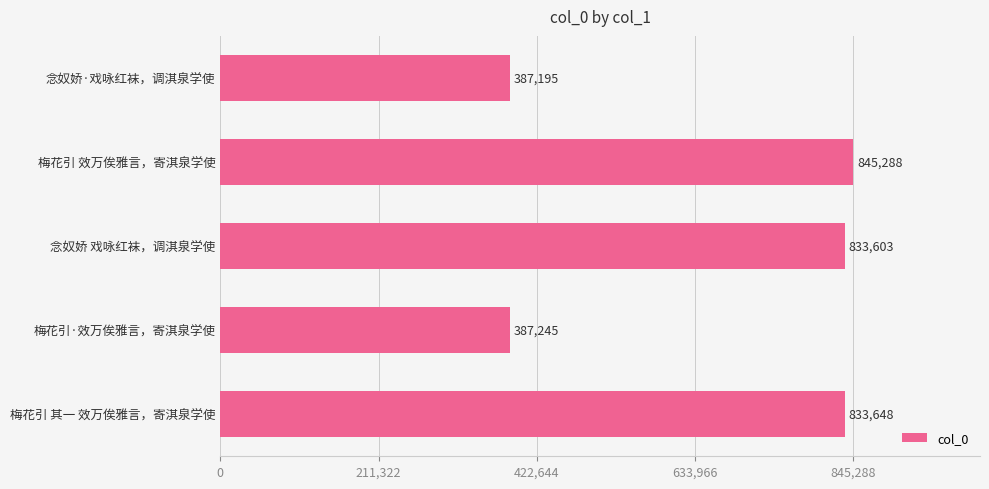

Are the bars horizontal?

Yes